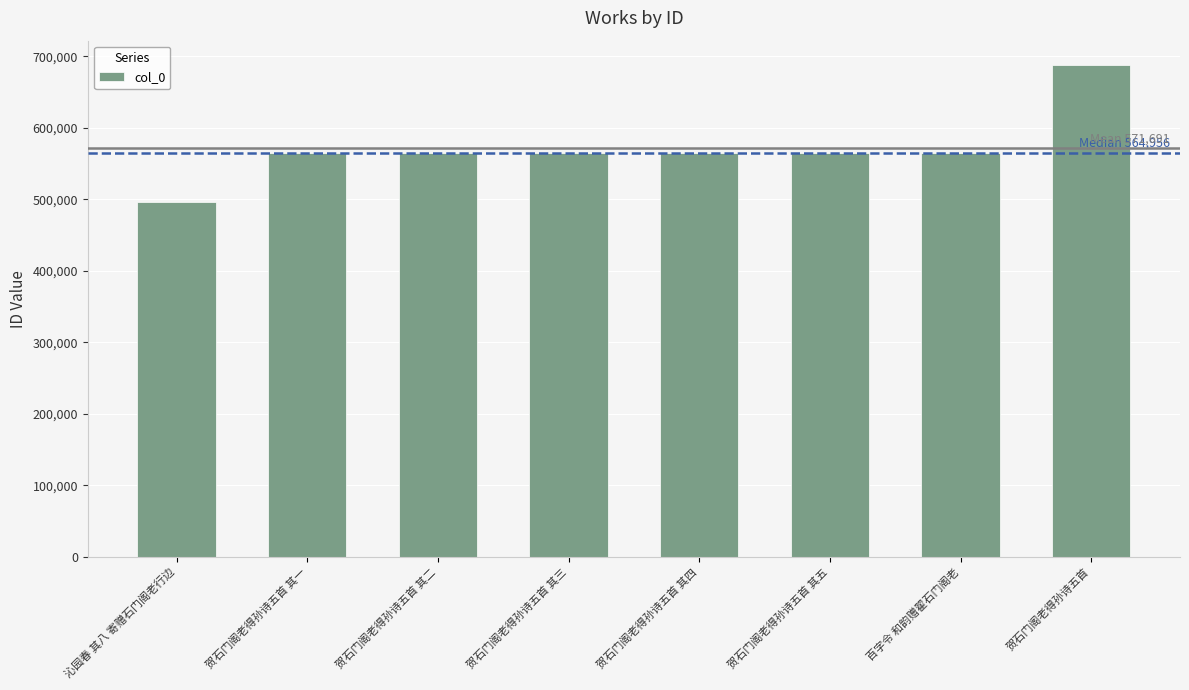

What is the ratio of the value at 贺石门阁老得孙诗五首 其三 to the value at 贺石门阁老得孙诗五首 其一?

1.0